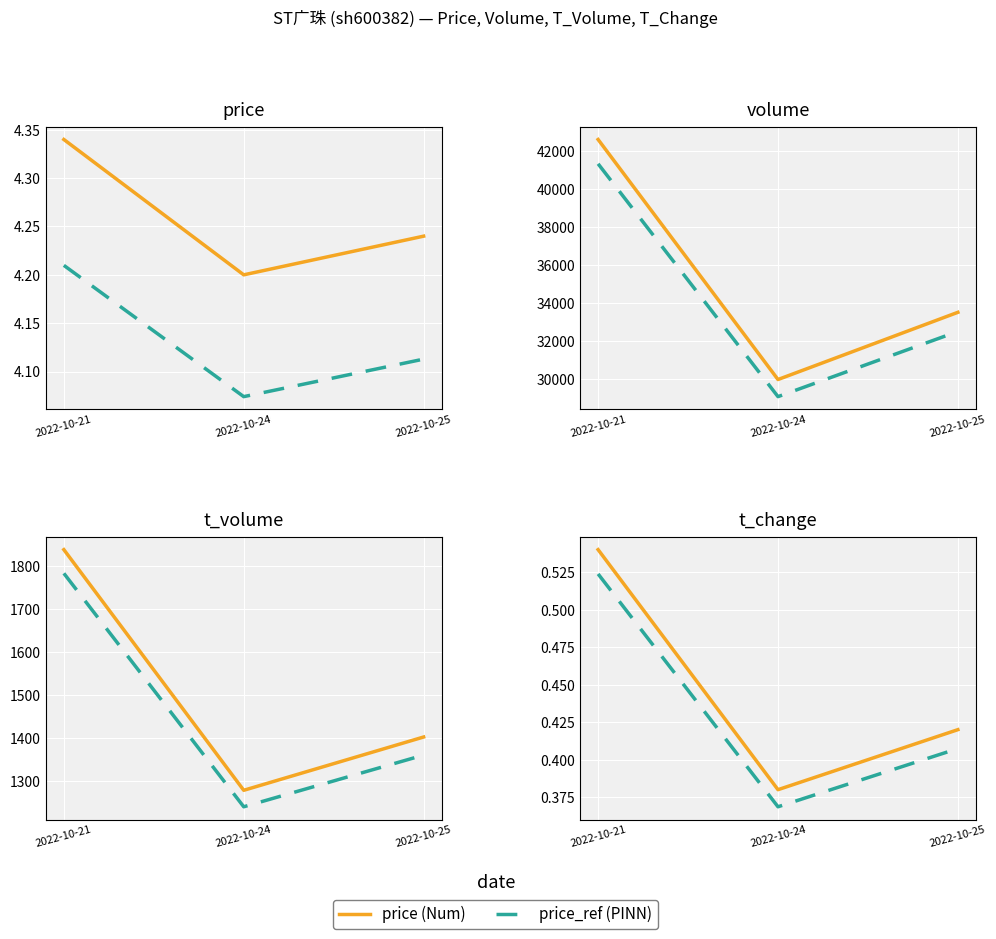

What is the difference between the maximum and minimum values in the volume series?

12618.0